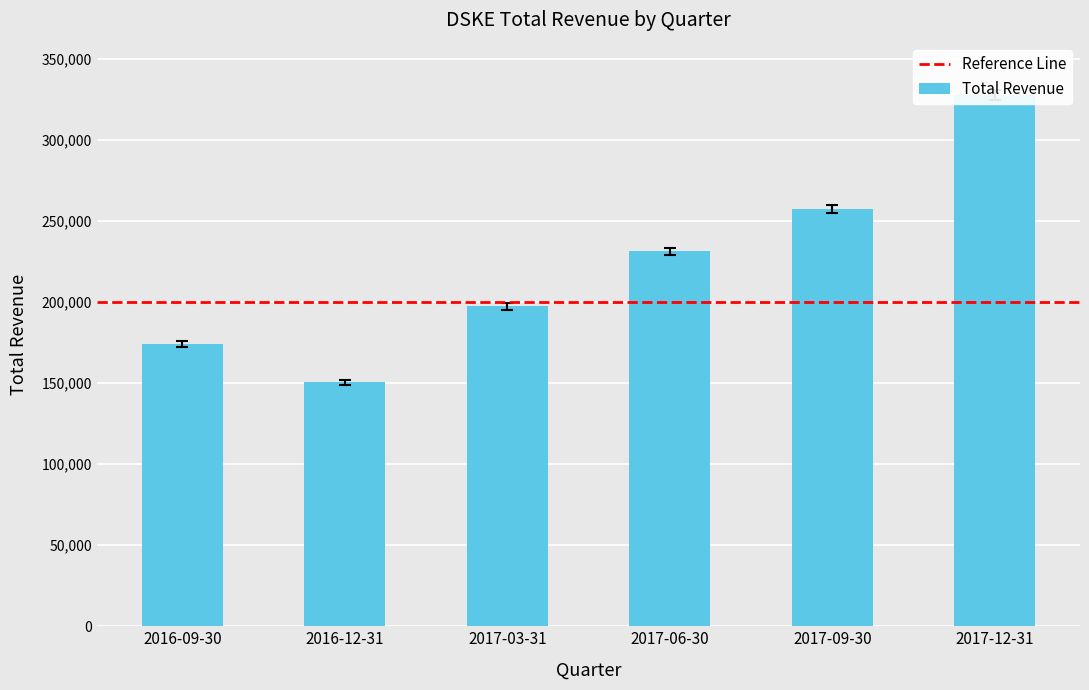

List the labels in order of value, smallest first.

2016-12-31, 2016-09-30, 2017-03-31, 2017-06-30, 2017-09-30, 2017-12-31